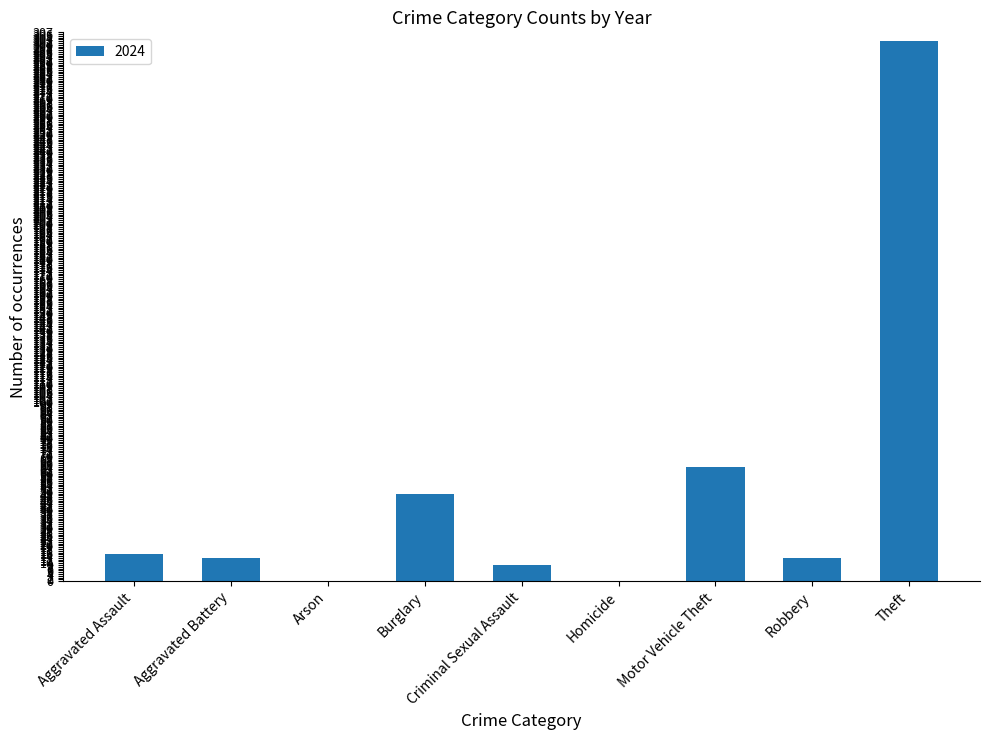

Where is the data nearest to the value 151?

Motor Vehicle Theft